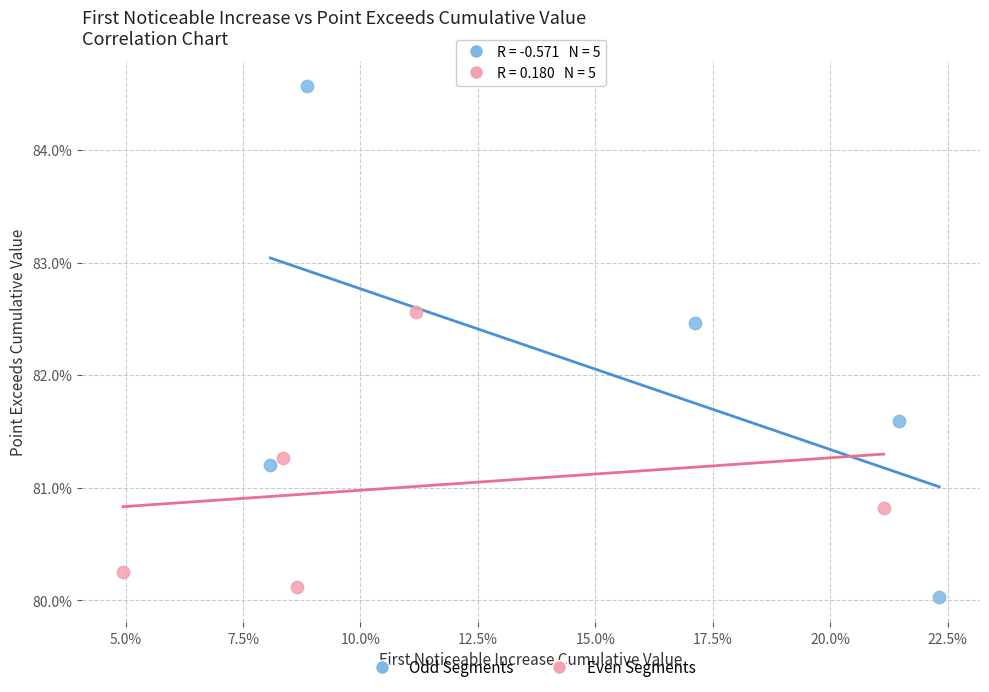

What are all the series names shown in the legend?

Odd Segments, Even Segments